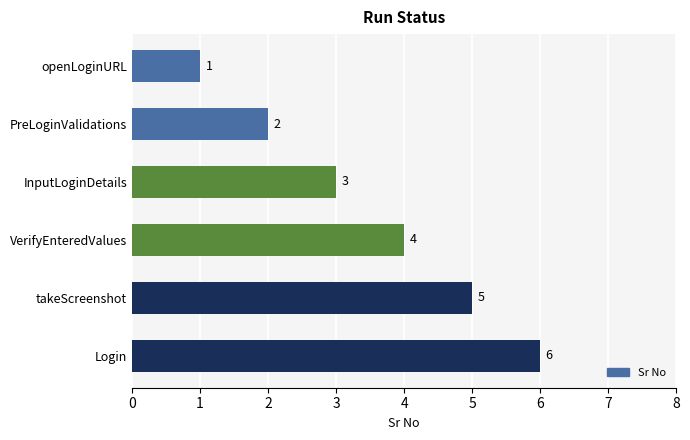

How many values are below 4?

3